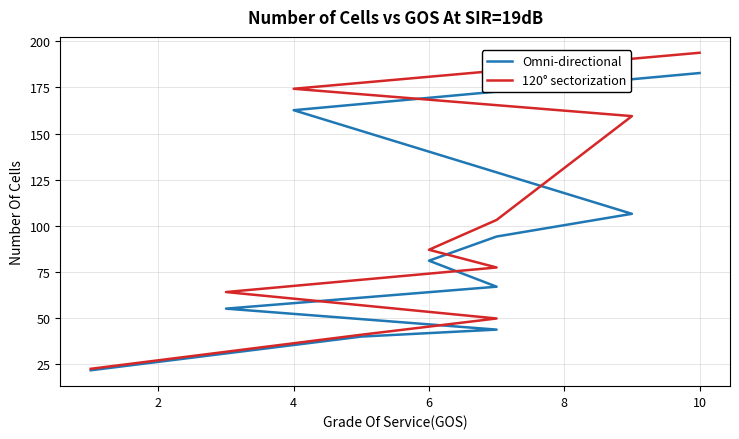

What is the average value of the 120° sectorization series?

97.2